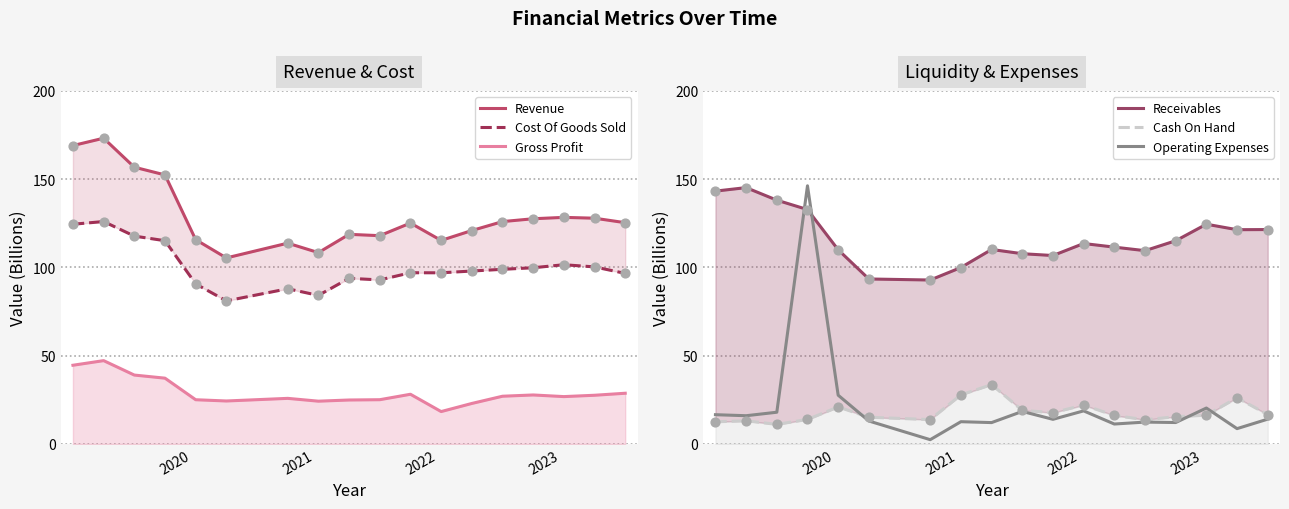

Which series reaches the minimum Y coordinate?

Operating Expenses